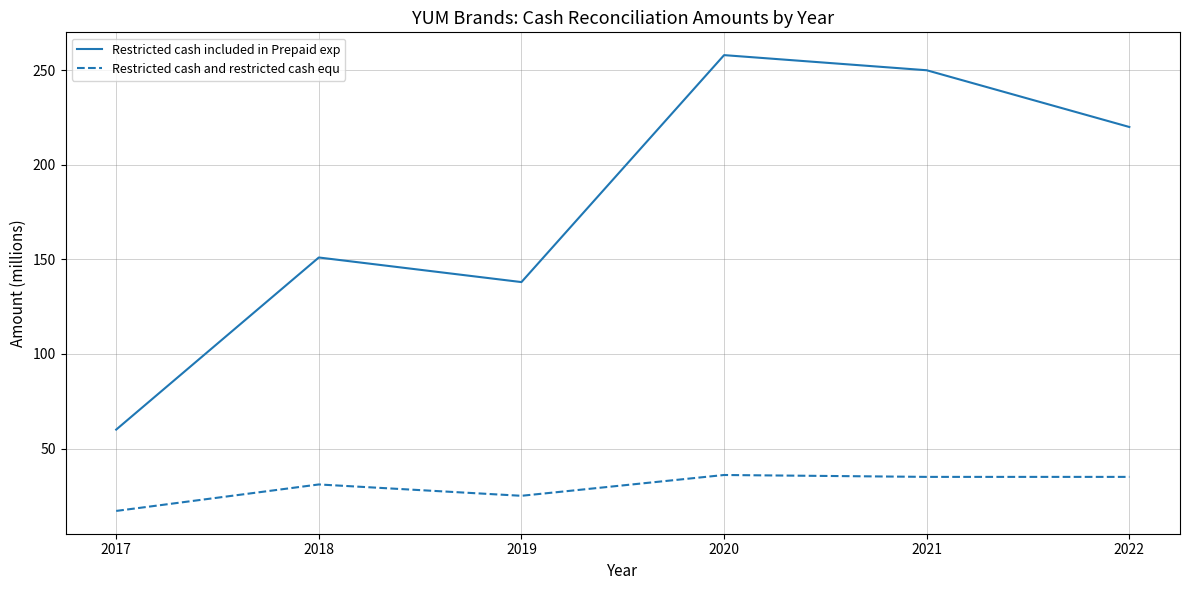

True or false: Restricted cash included in Prepaid exp and Restricted cash and restricted cash equ cross at least once.

False